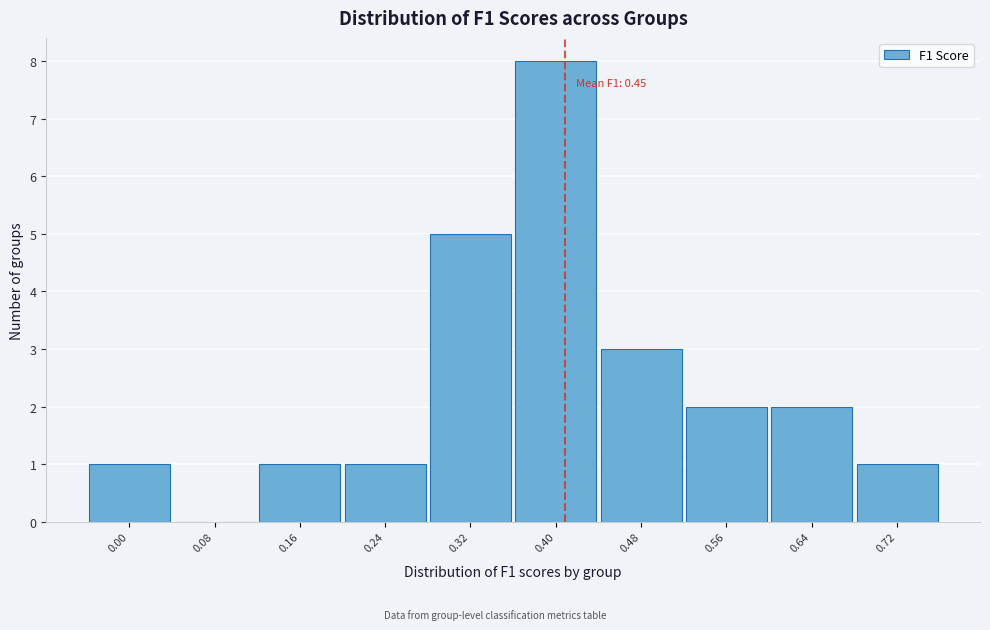

Reading left to right, extract all data points from this chart.

0.00=1	0.08=0	0.16=1	0.24=1	0.32=5	0.40=8	0.48=3	0.56=2	0.64=2	0.72=1